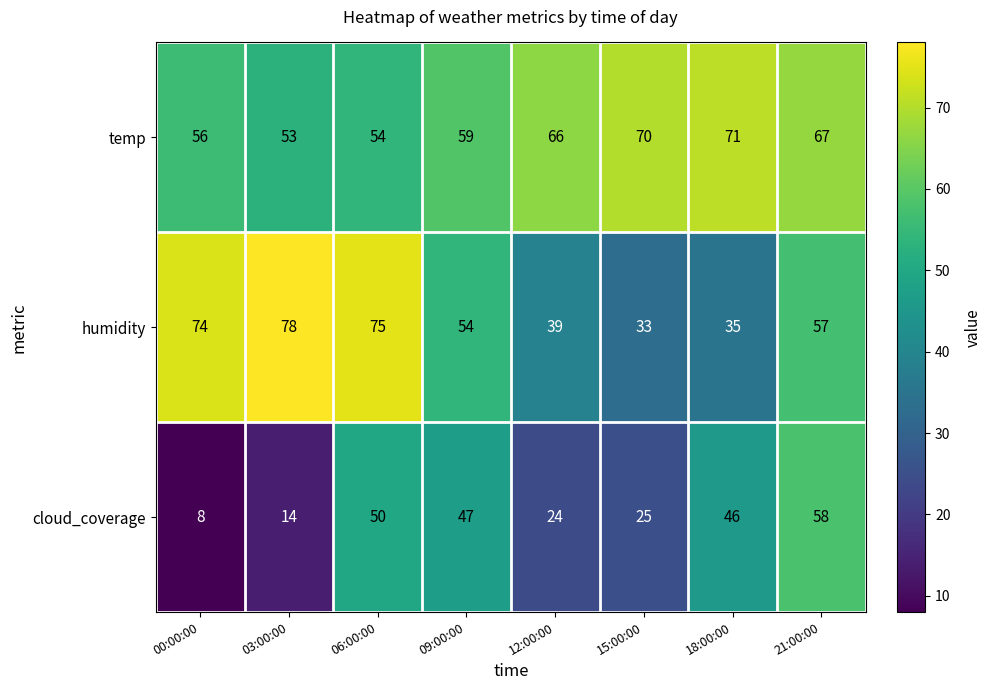

At 21:00:00, list the series in order from largest to smallest.

temp, cloud_coverage, humidity